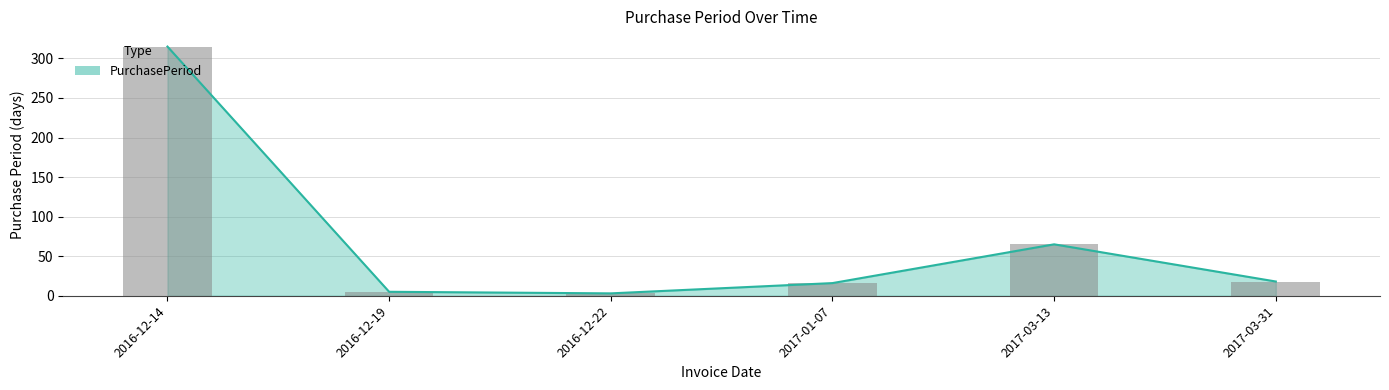

True or false: the data shows 65 at 2017-03-13.

True